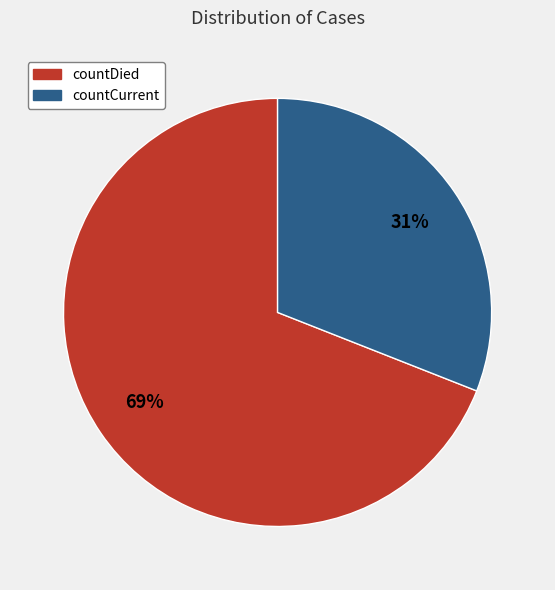

True or false: countCurrent accounts for 24% of the total.

False